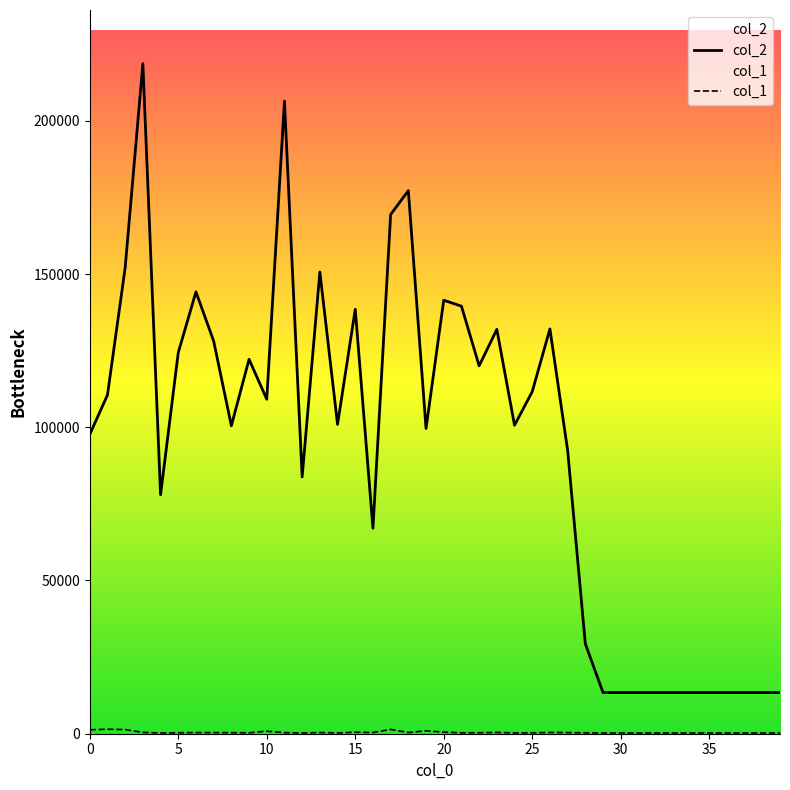

What is the total value across all series at 3?

219083